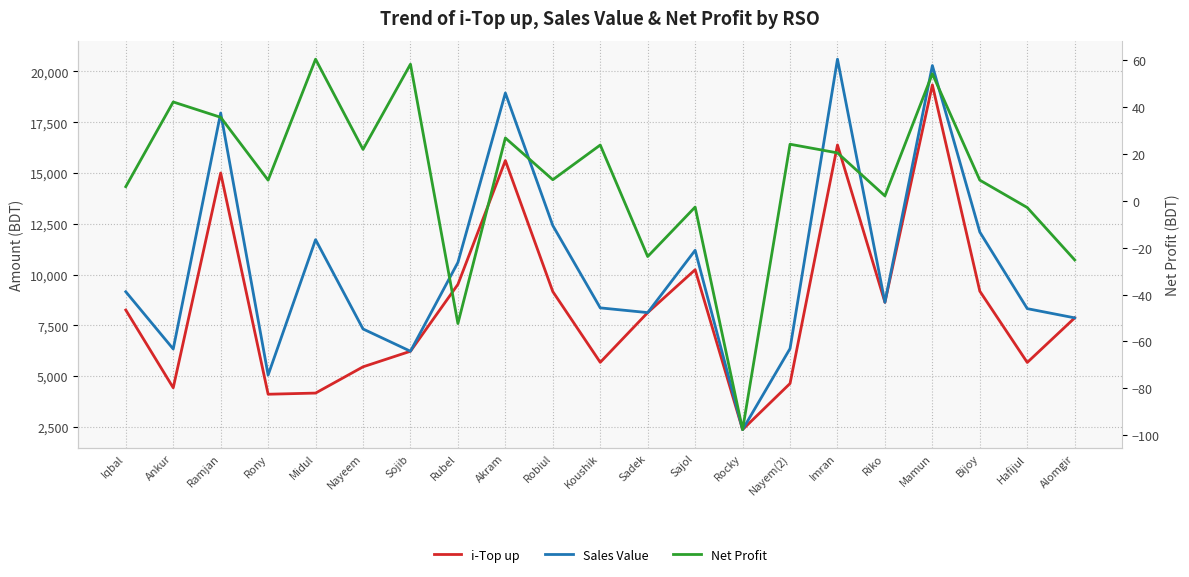

Is the value of Net Profit at Ramjan greater than the value of i-Top up at Riko?

No